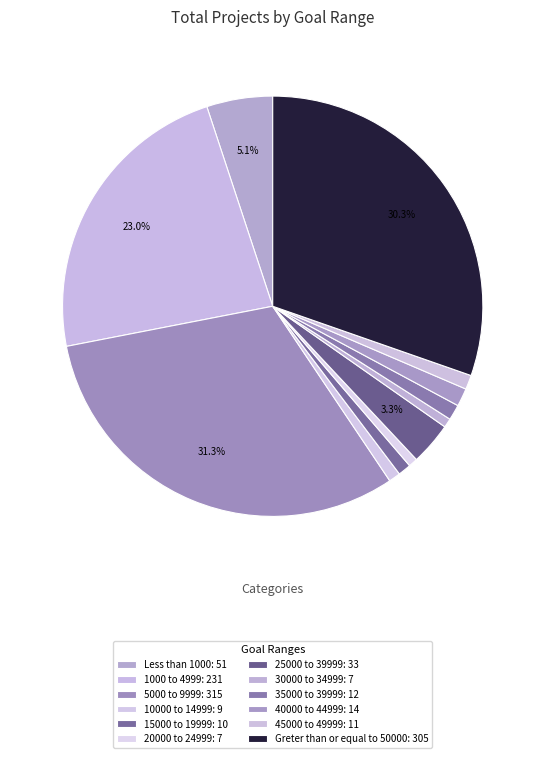

Rank the categories by value from lowest to highest.

20000 to 24999, 30000 to 34999, 10000 to 14999, 15000 to 19999, 45000 to 49999, 35000 to 39999, 40000 to 44999, 25000 to 39999, Less than 1000, 1000 to 4999, Greter than or equal to 50000, 5000 to 9999